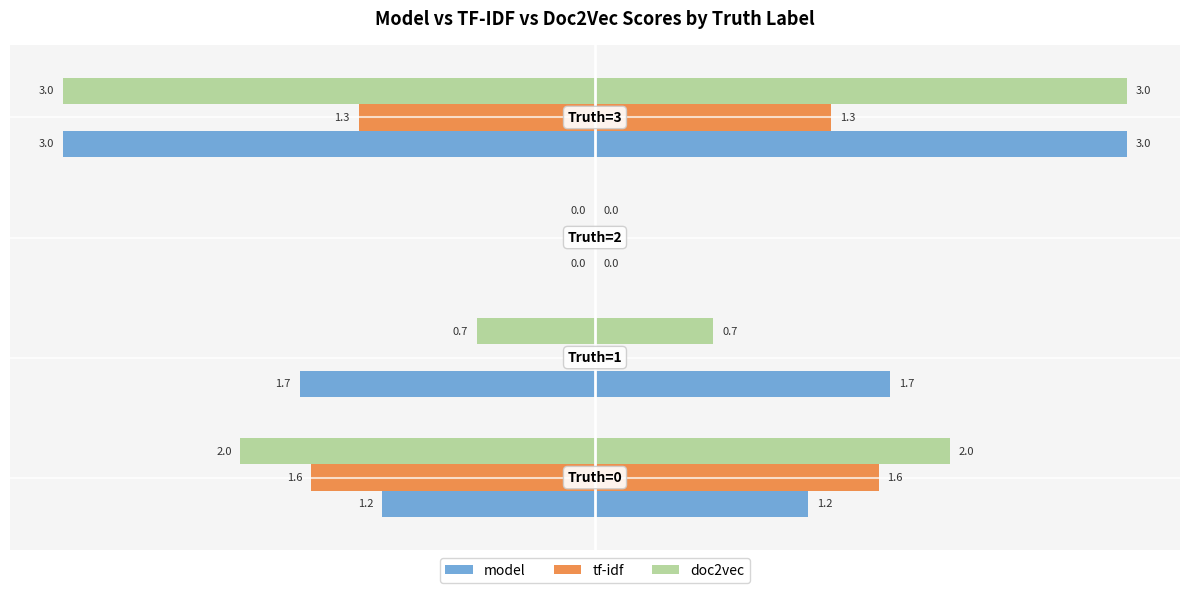

Count the doc2vec values in the range -2 to 0.

3